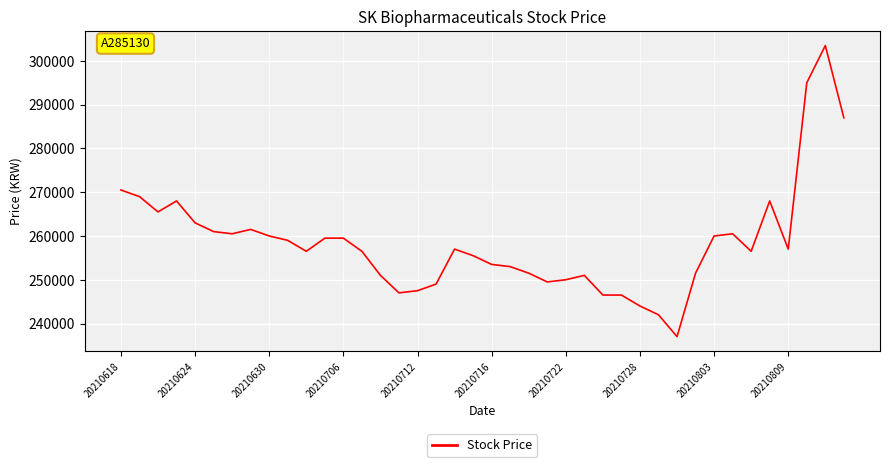

What is the smallest value displayed?

237000